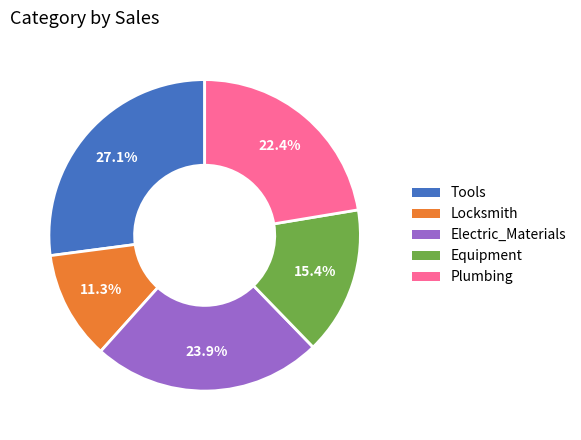

What percentage is the Tools slice, to the nearest percent?

27%